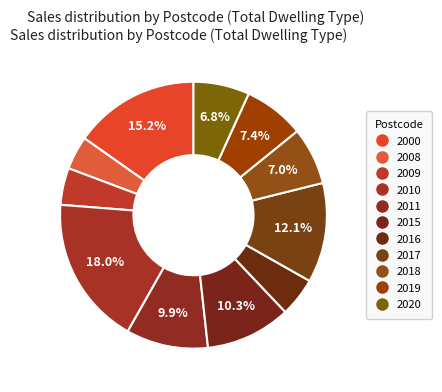

Rank the categories by value from lowest to highest.

2008, 2009, 2016, 2020, 2018, 2019, 2011, 2015, 2017, 2000, 2010